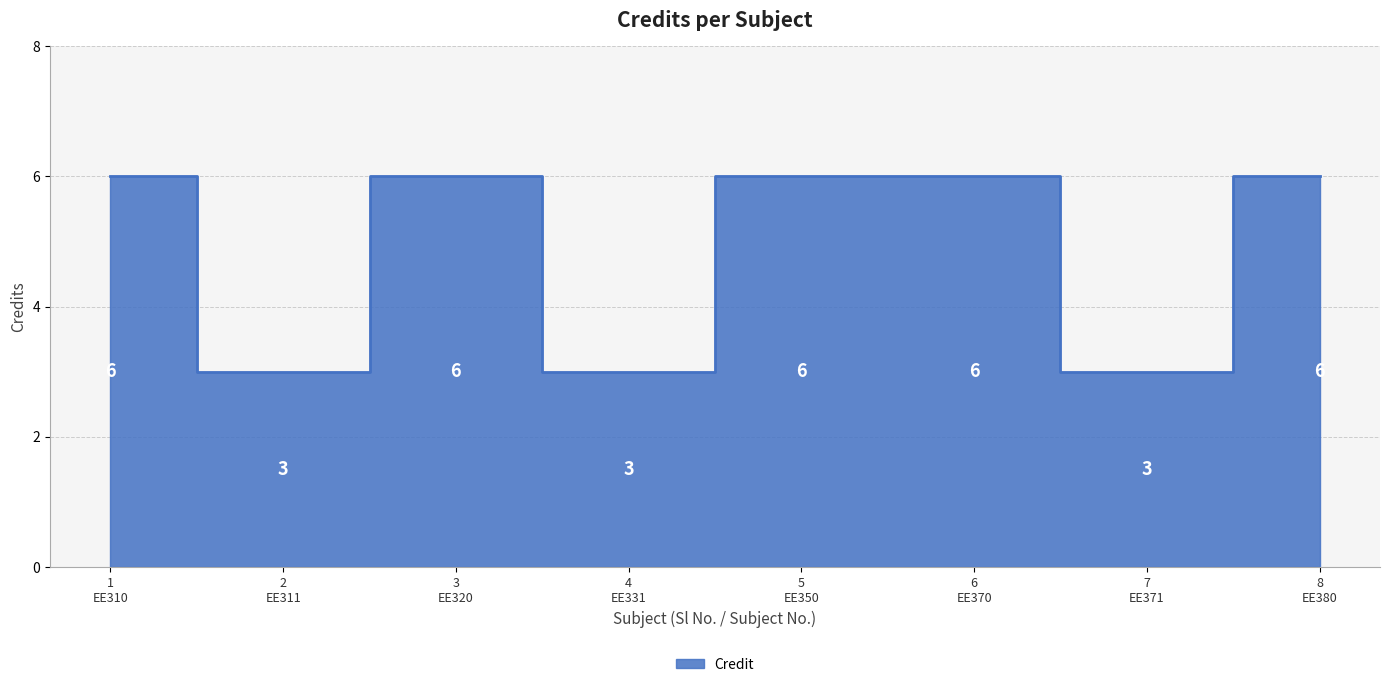

Reading left to right, what are all the values shown in this chart?

1
EE310=6	2
EE311=3	3
EE320=6	4
EE331=3	5
EE350=6	6
EE370=6	7
EE371=3	8
EE380=6